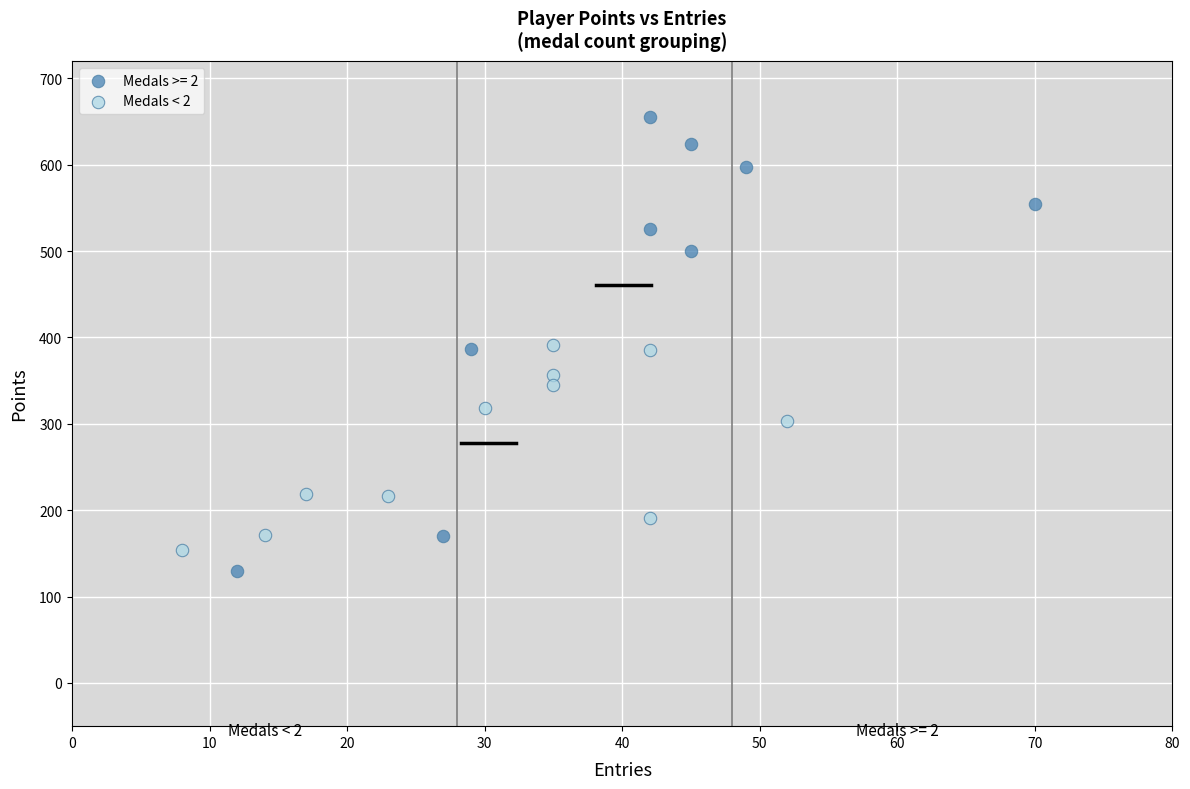

Which series has the widest spread of Y values?

Medals >= 2